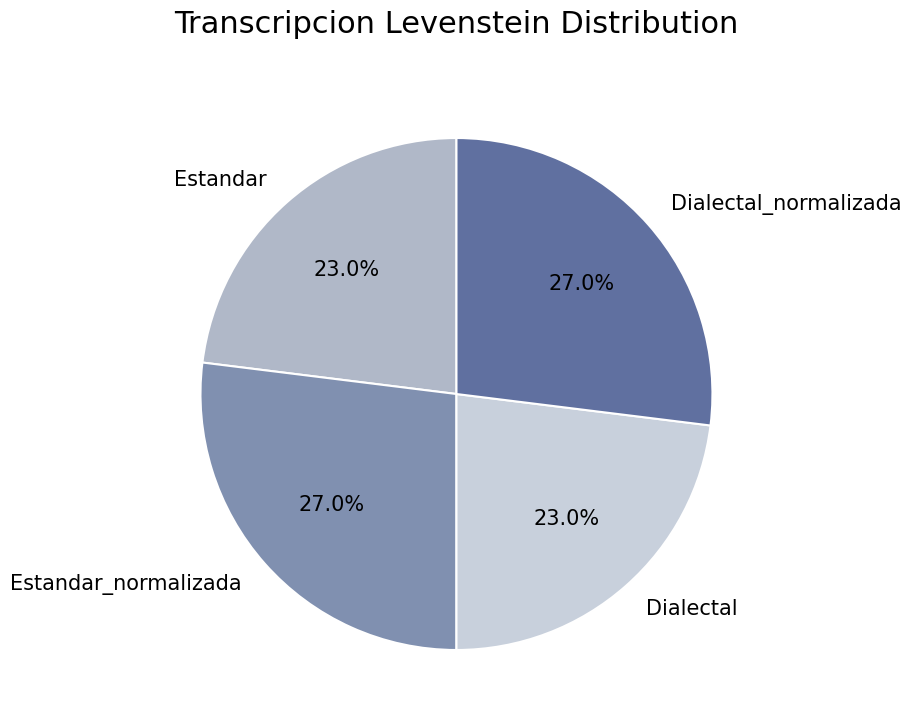

Is there a majority slice in this chart?

No